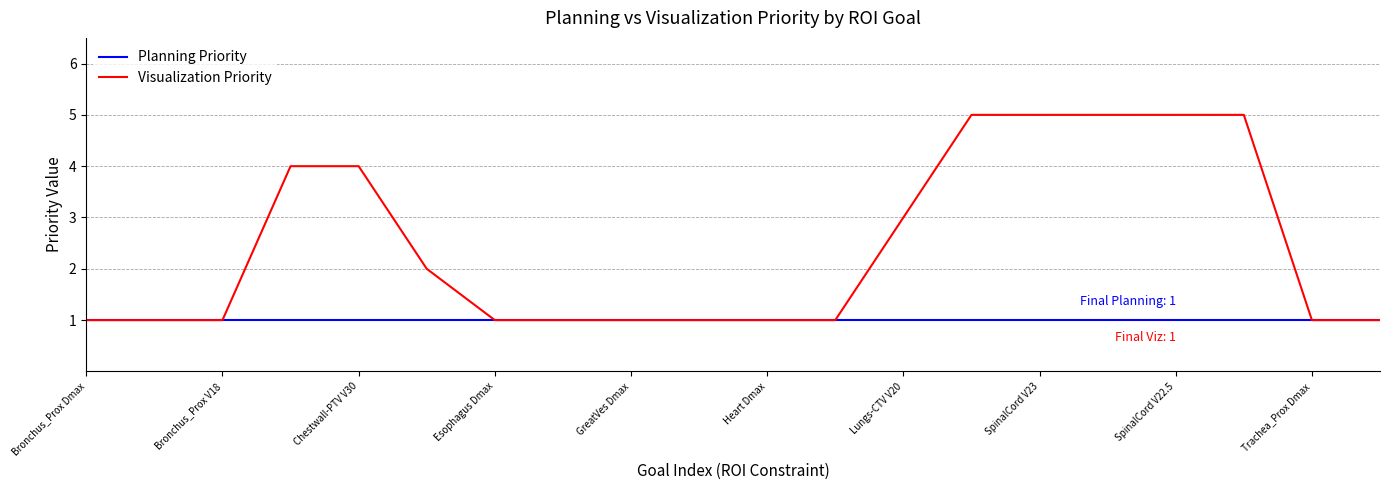

Which series has the largest total across all categories?

Visualization Priority